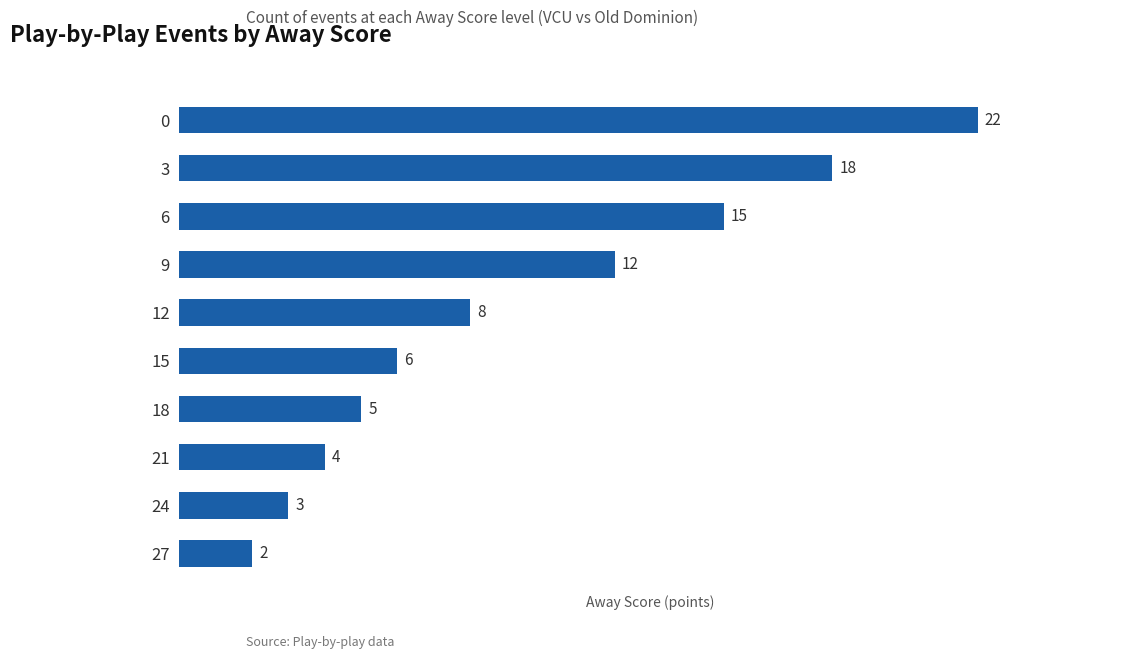

What is the change in value from 12 to 21?

-4